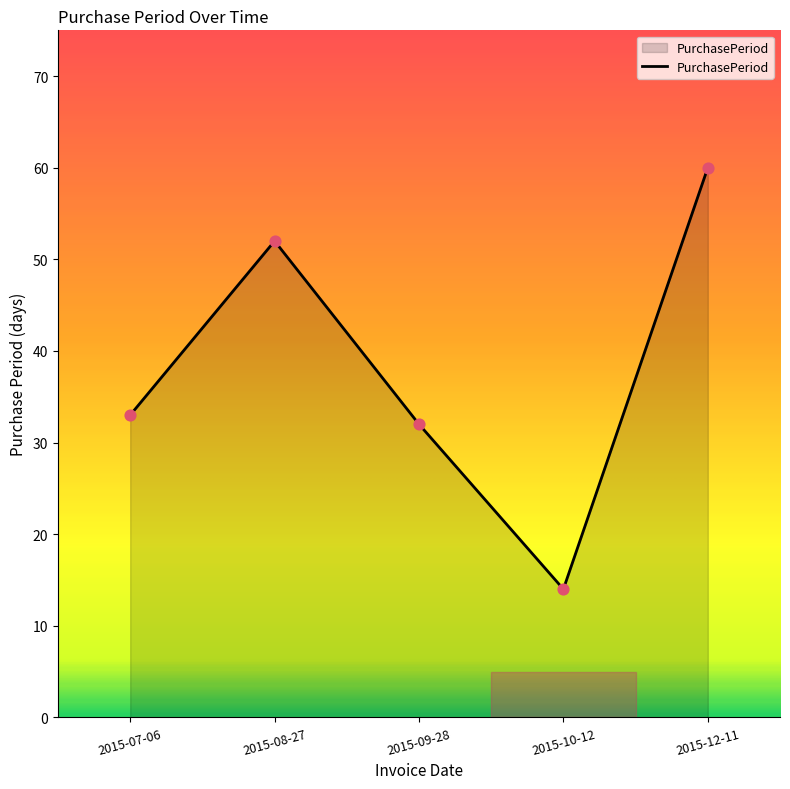

What is the change in value from 2015-07-06 to 2015-08-27?

+19